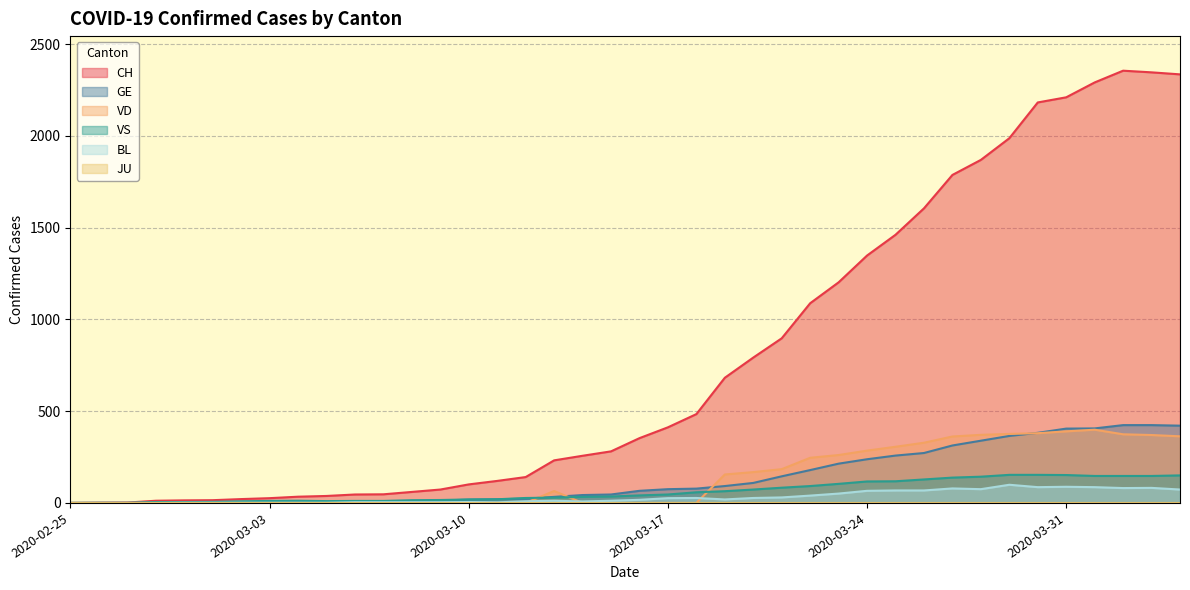

What is the maximum value shown in the chart?

2355